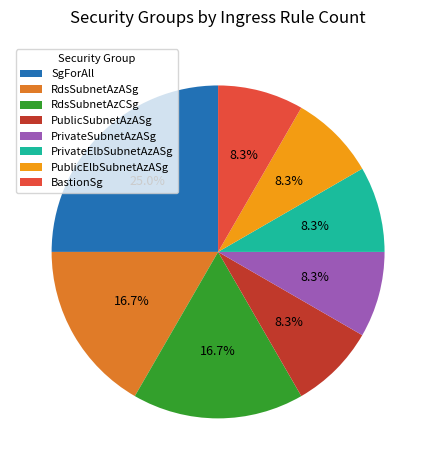

To the nearest percent, what is the combined percentage of PrivateElbSubnetAzASg and PublicSubnetAzASg?

17%